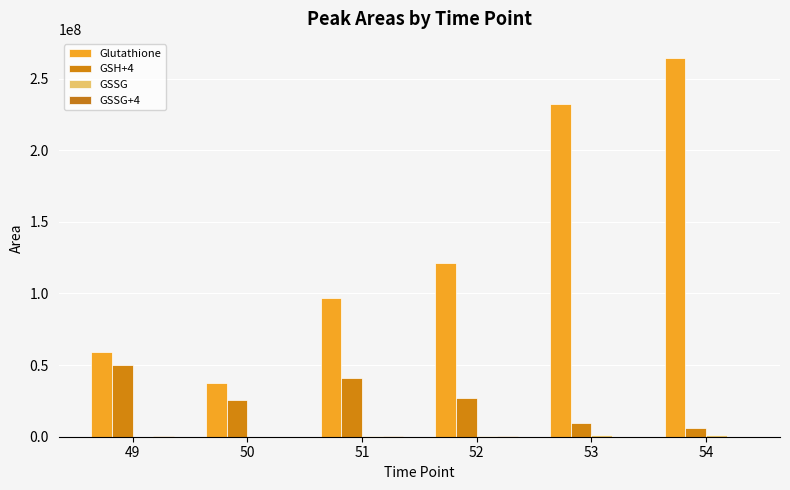

What is the sum of the GSSG+4 values at 51 and 54?

314404.7